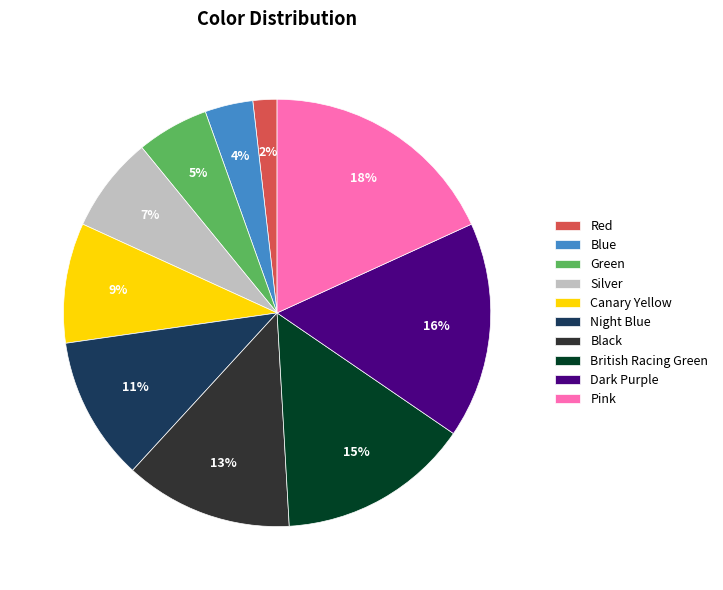

Combined, do Pink and Red account for over 50%?

No